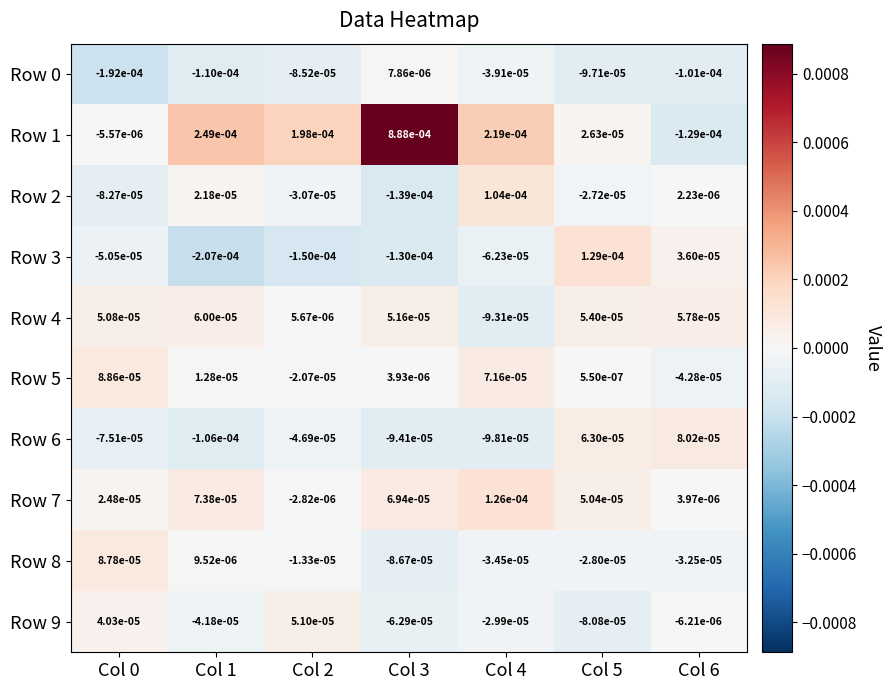

Is the value of Row 8 at Col 2 greater than the value of Row 1 at Col 5?

No